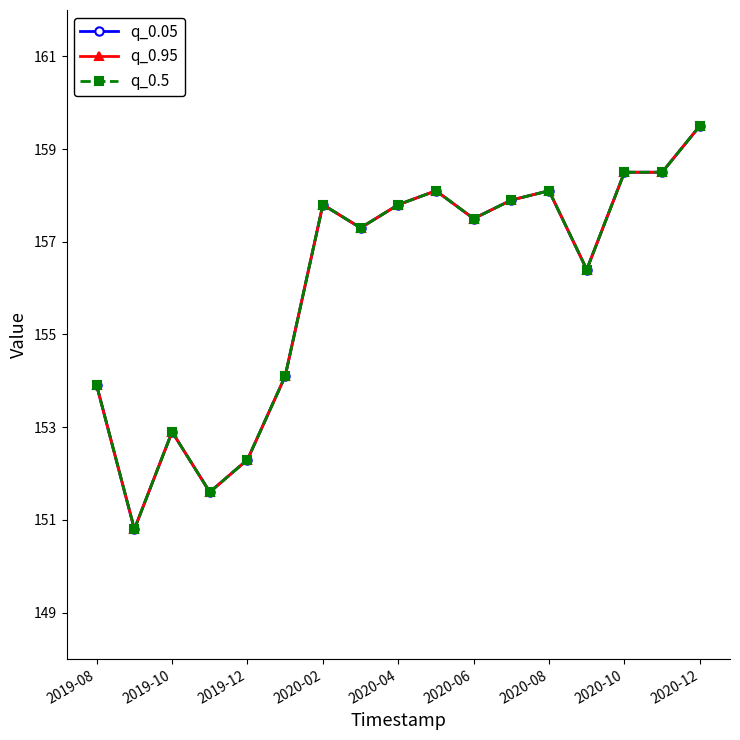

How many values in the q_0.05 series exceed 157?

10